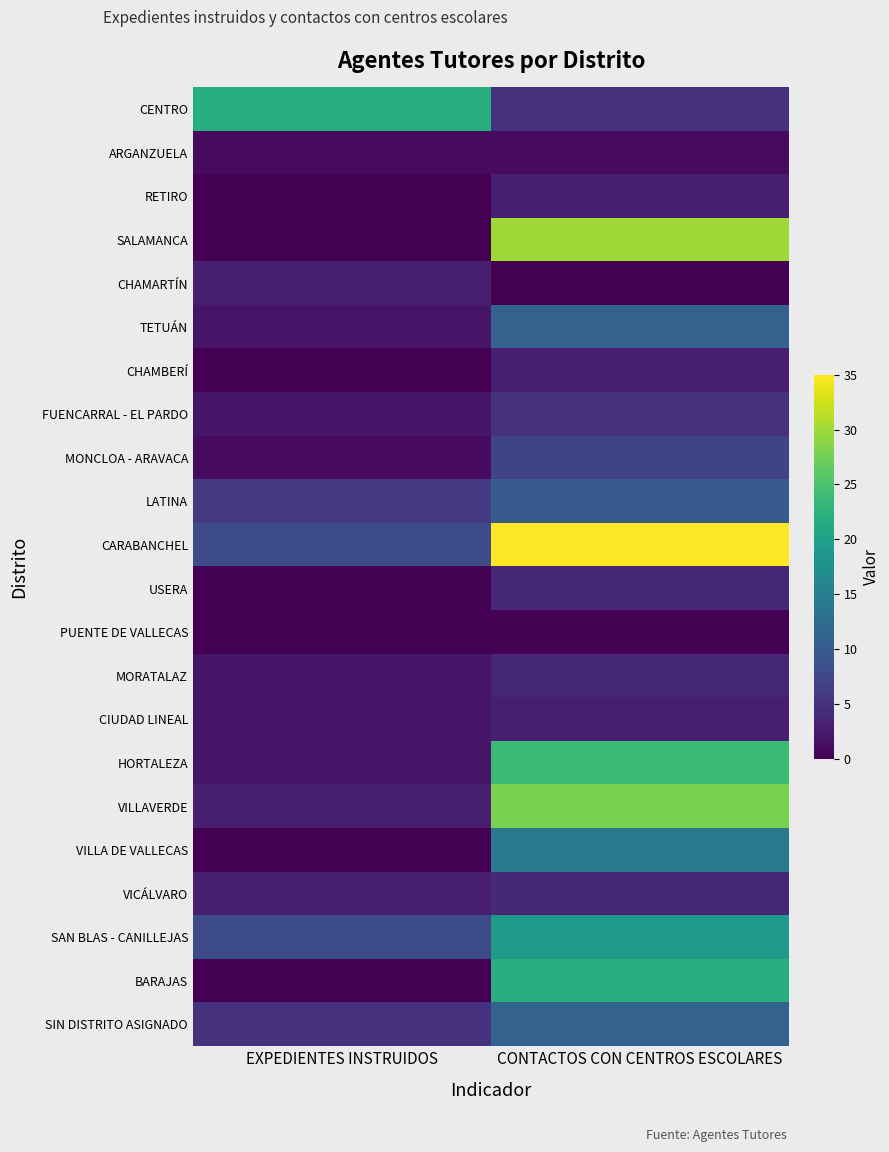

Which series changed the most between EXPEDIENTES INSTRUIDOS and CONTACTOS CON CENTROS ESCOLARES?

SALAMANCA